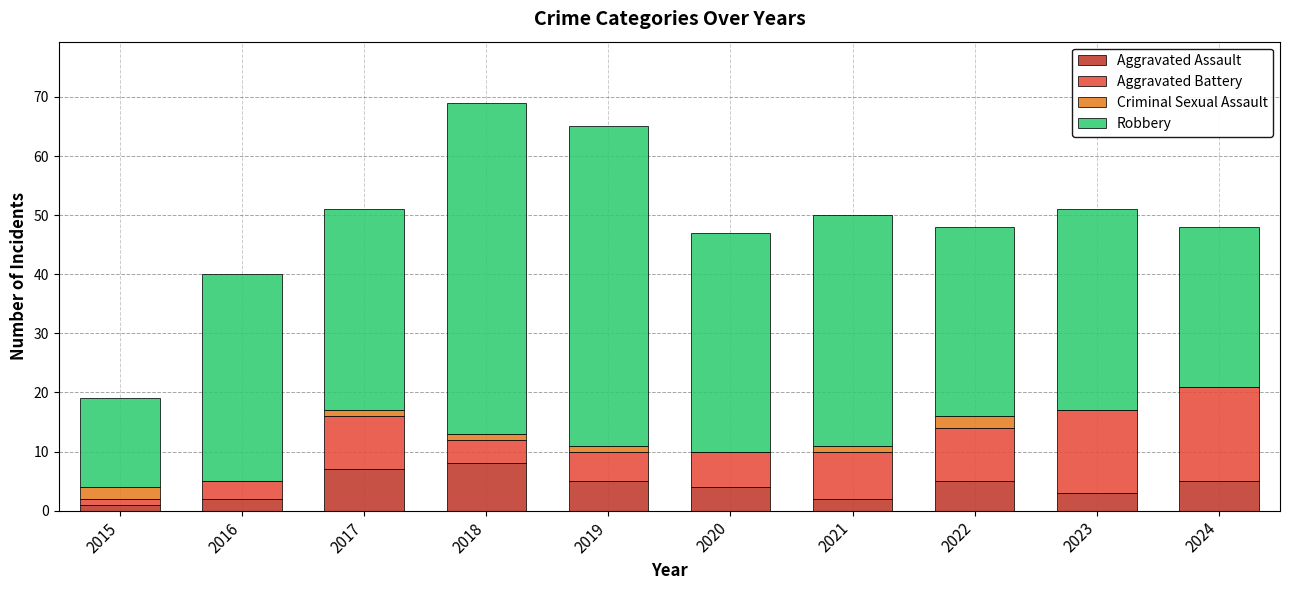

What is the total value across all series at 2022?

48